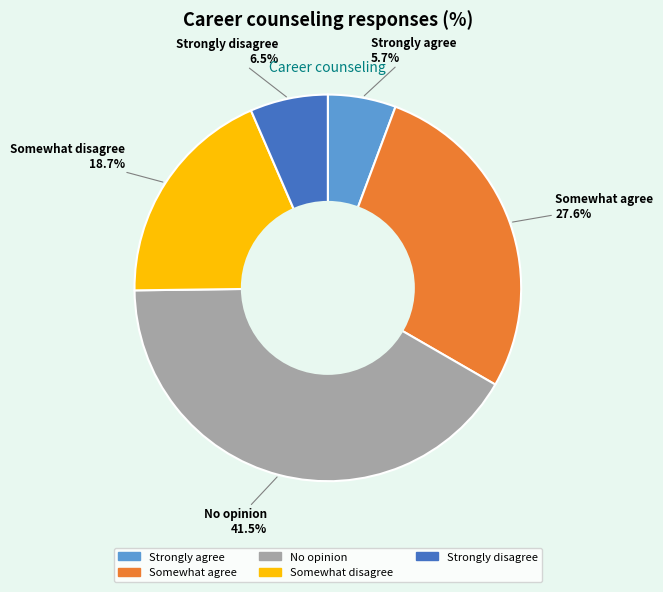

Does any single category account for the majority?

No